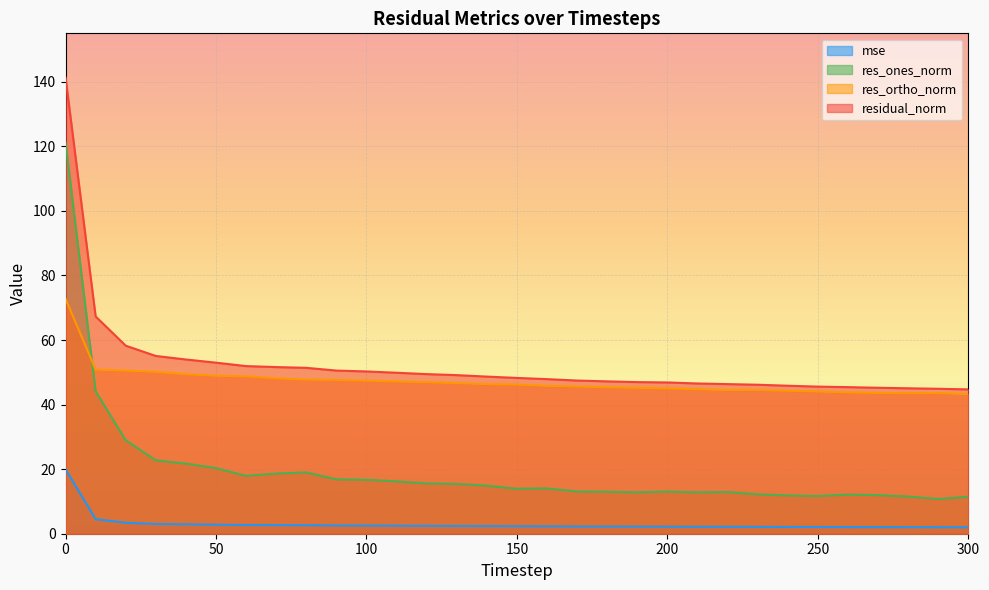

What is the highest value of the mse series?

20.0